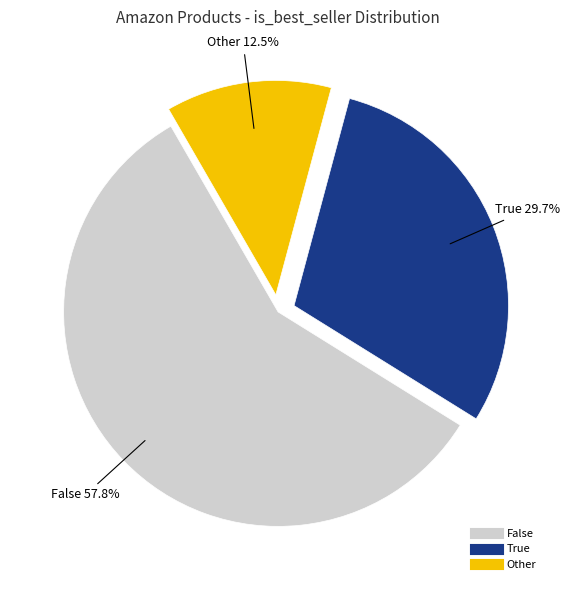

Count the number of slices in the pie.

3